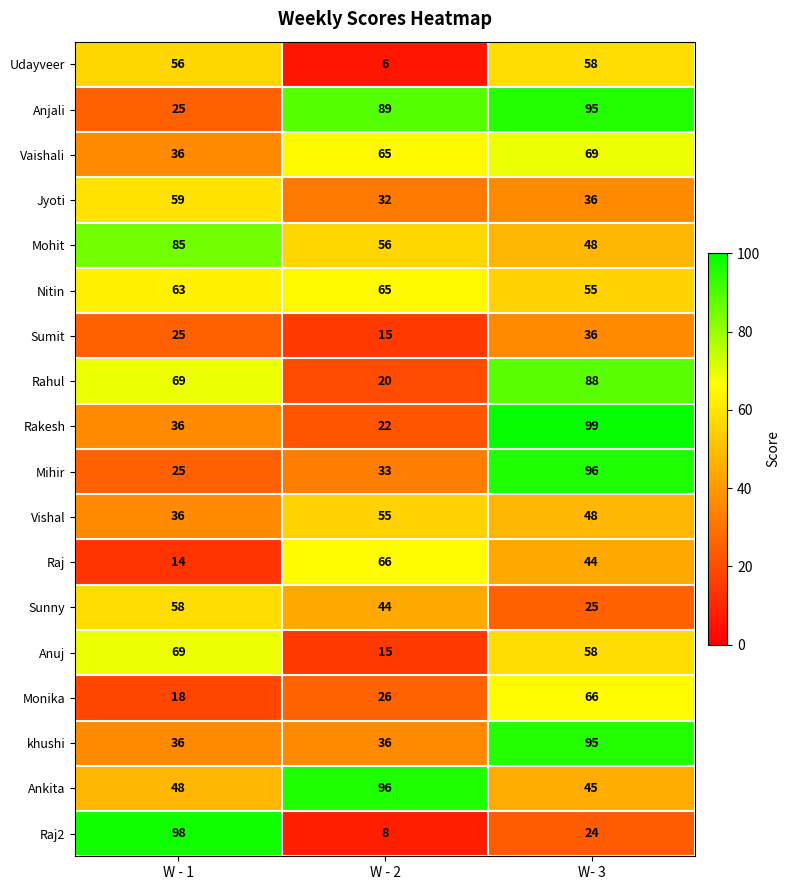

Which label corresponds to the largest value in the chart?

W- 3